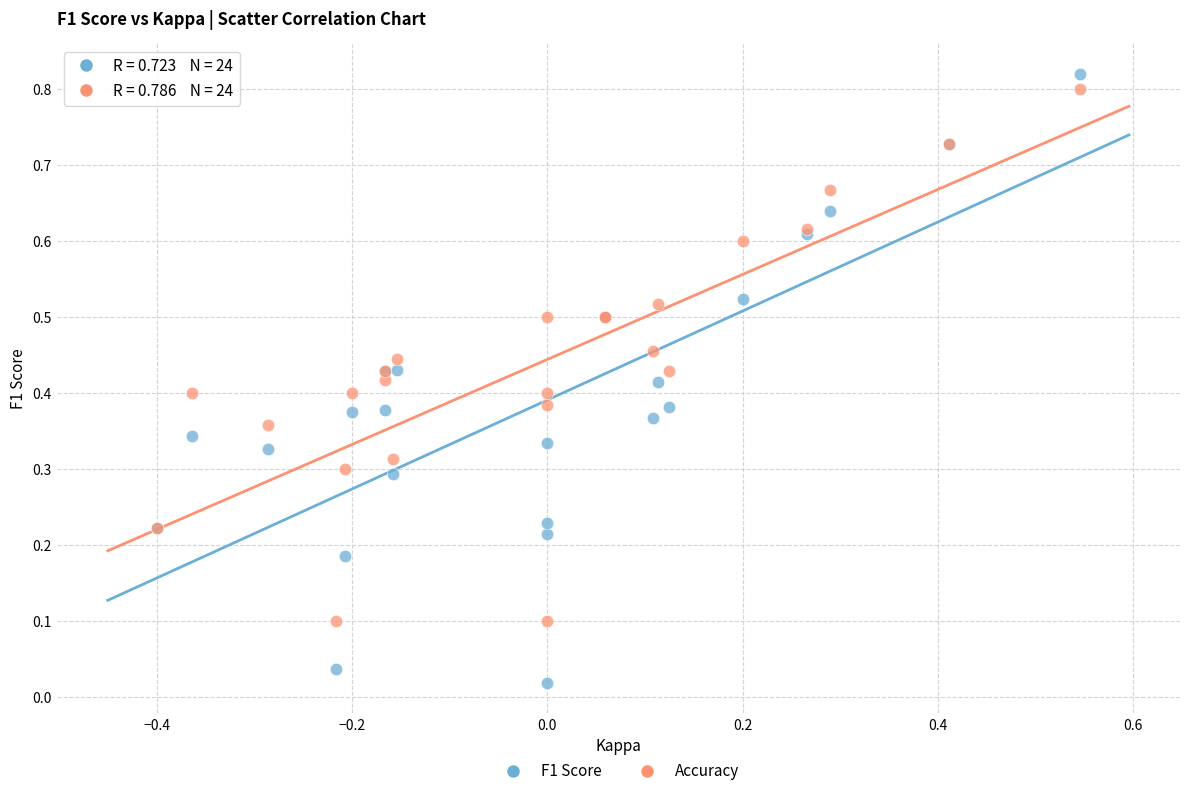

What is the X range (max minus min) for the scatter plot?

0.9